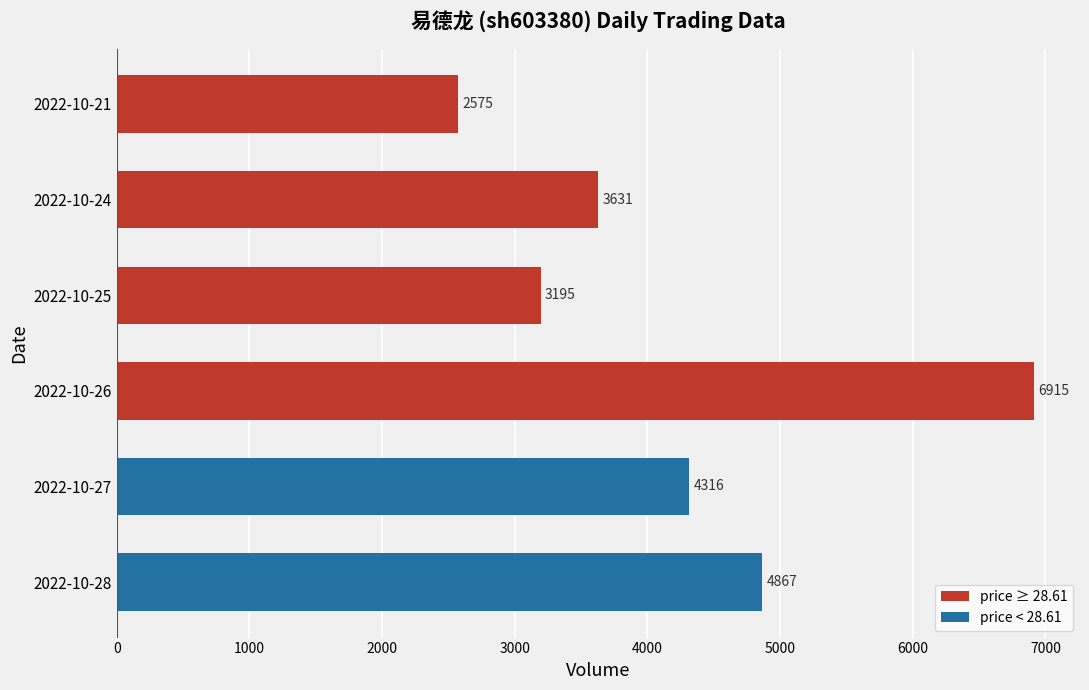

What is the average value?

4250